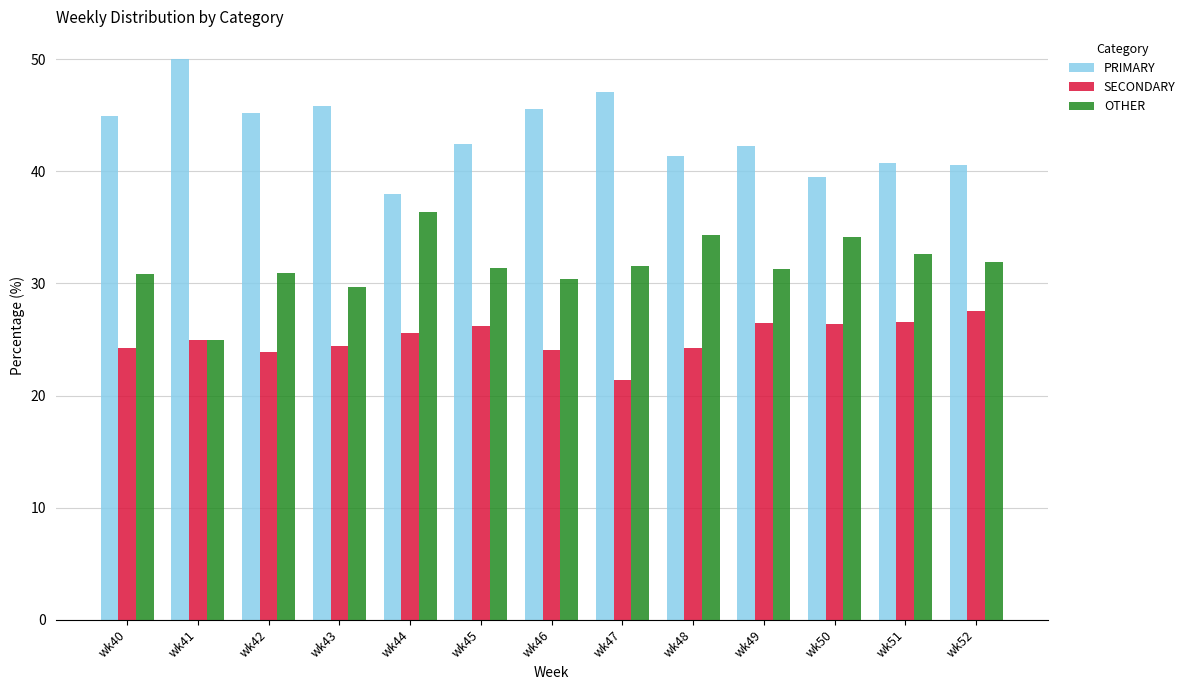

The value of OTHER at wk49 is 31.3. True or false?

True